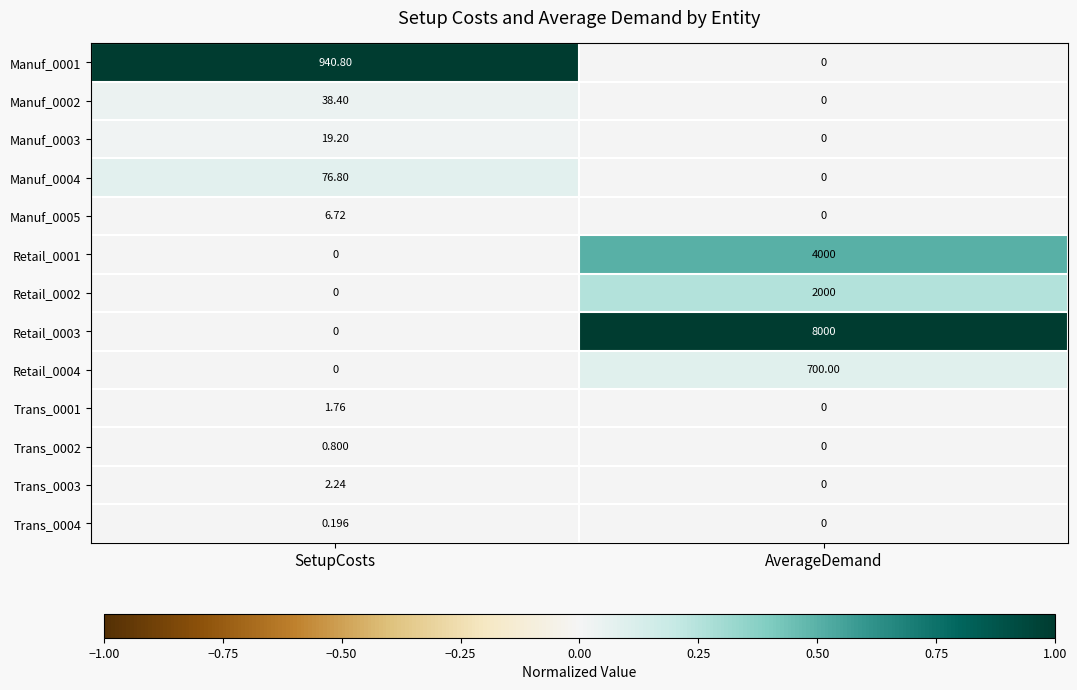

Where is Retail_0001 nearest to the value 2000?

SetupCosts